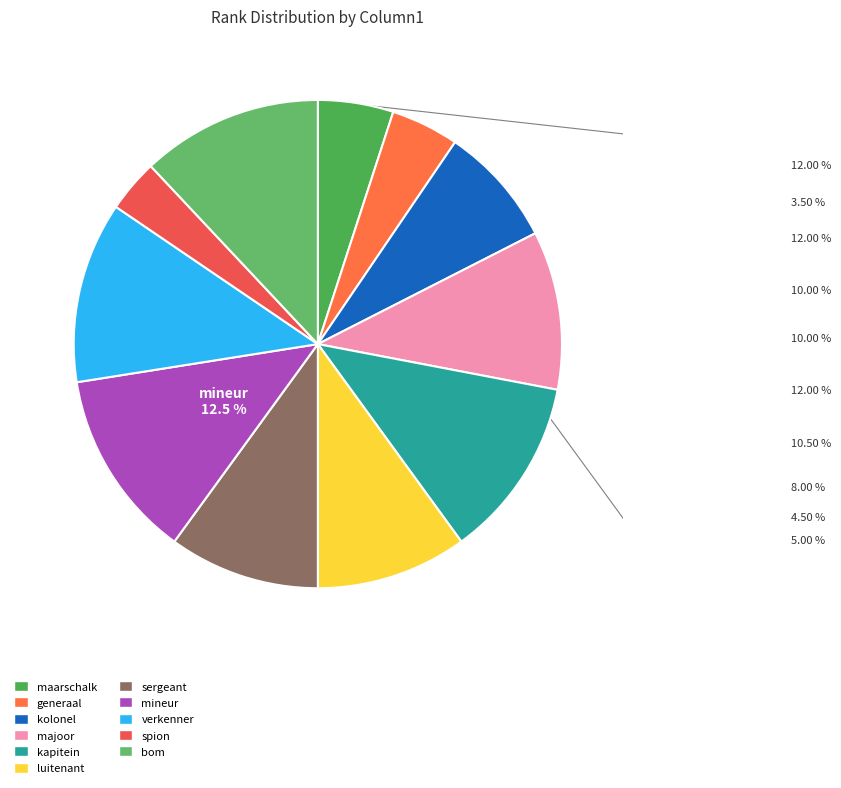

Approximately how many times larger is the value at kolonel compared to maarschalk?

1.6